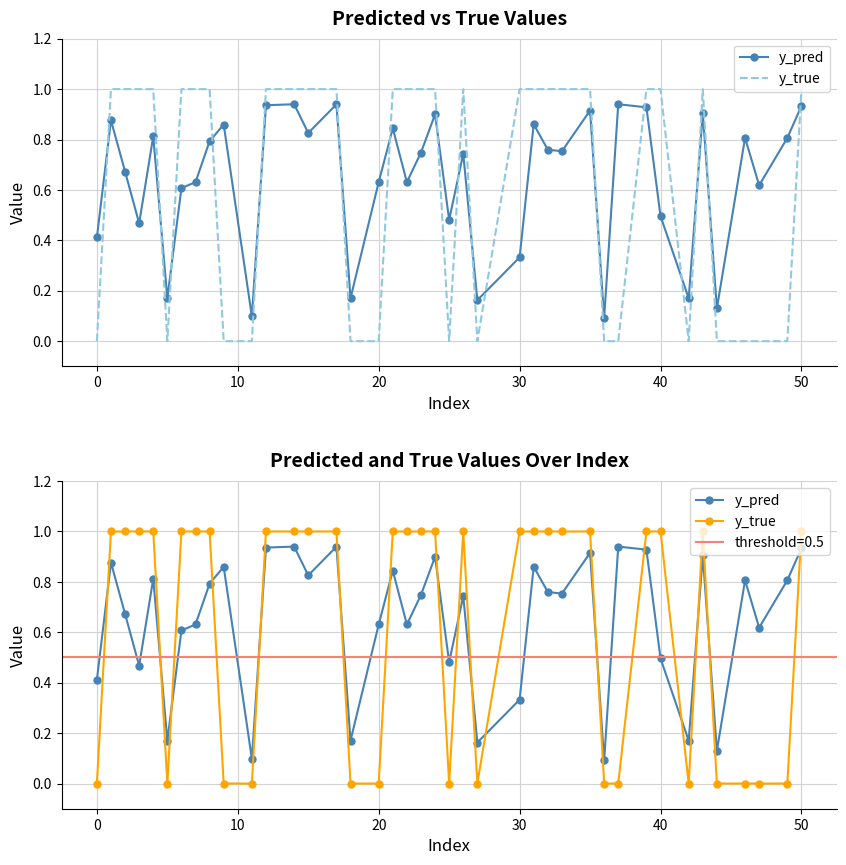

In y_true, how many points are higher than both neighbors (excluding endpoints)?

2